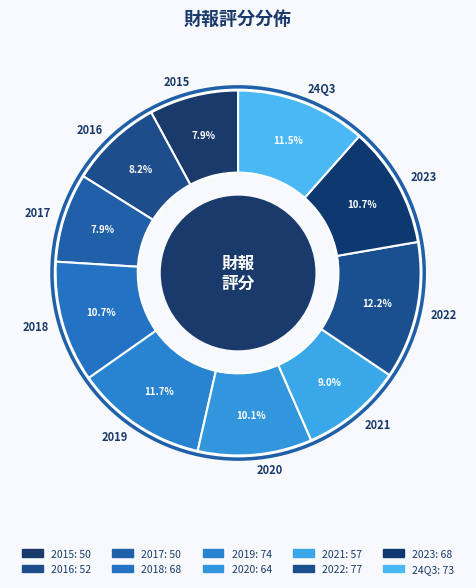

What percentage is the 2020 slice, to the nearest percent?

10%